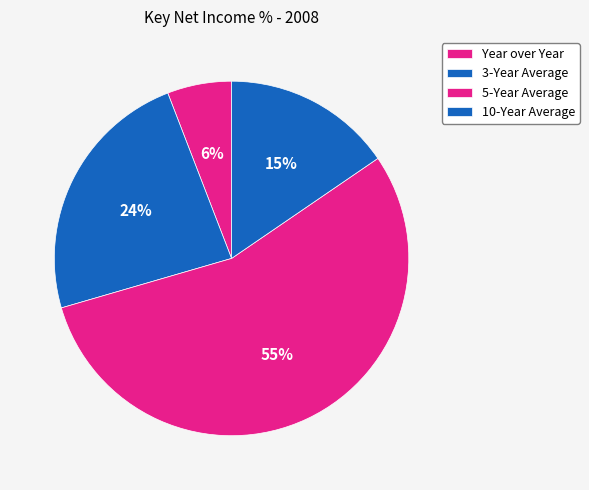

To the nearest percent, what is the difference between the largest and smallest slice percentages?

49%